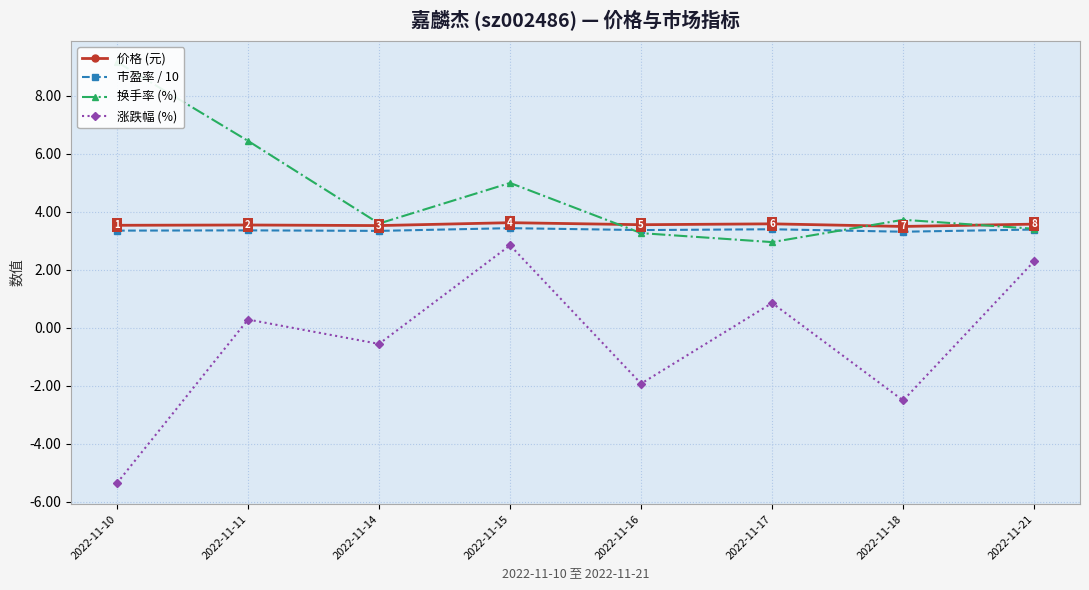

What is the spread (max minus min) of values at 2022-11-18?

6.2